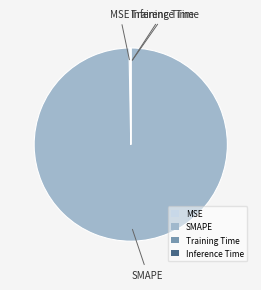

Which category has the biggest portion of the pie?

SMAPE